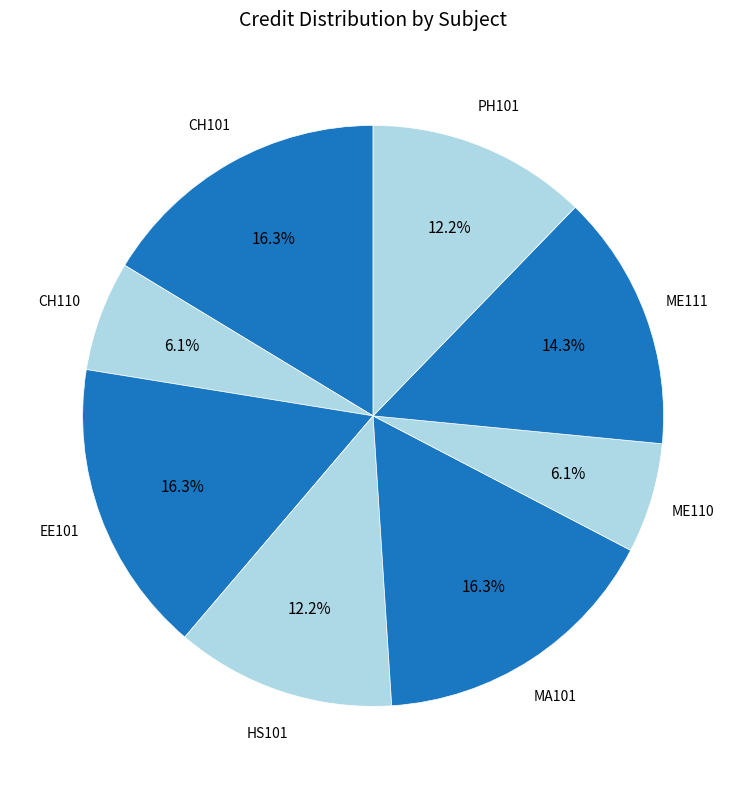

Count the number of slices in the pie.

8